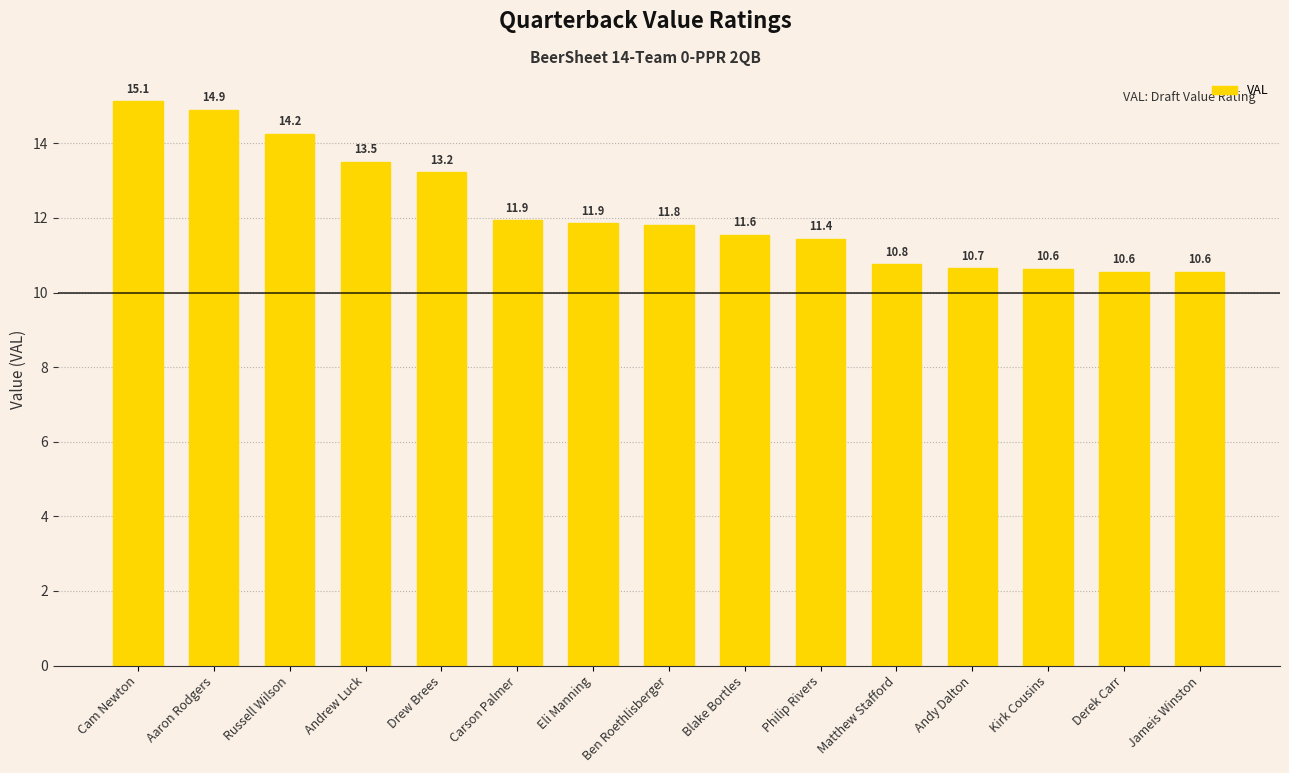

What is the sum of the values at Andrew Luck and Eli Manning?

25.4